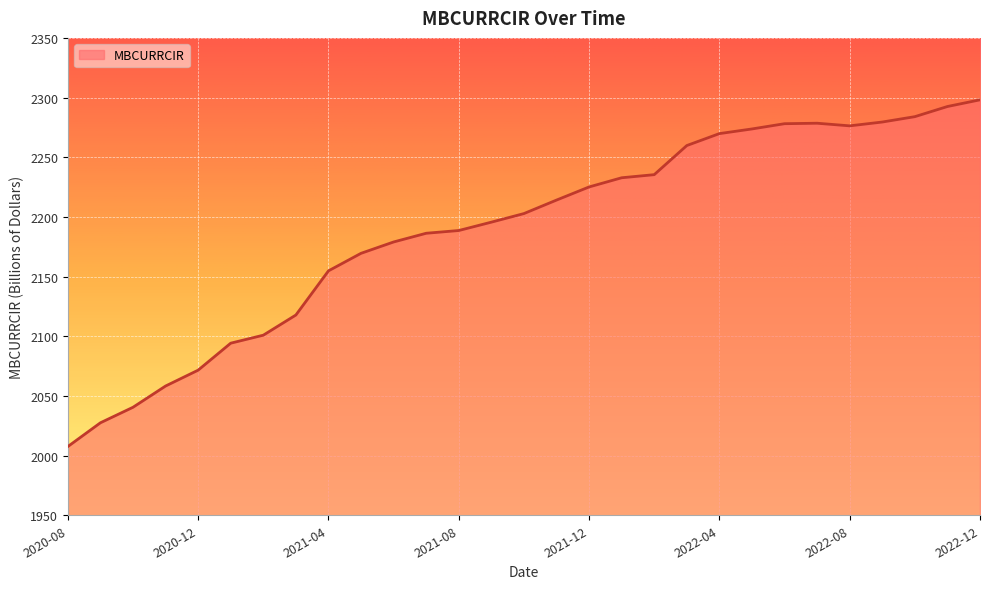

What is the smallest value displayed?

2007.6